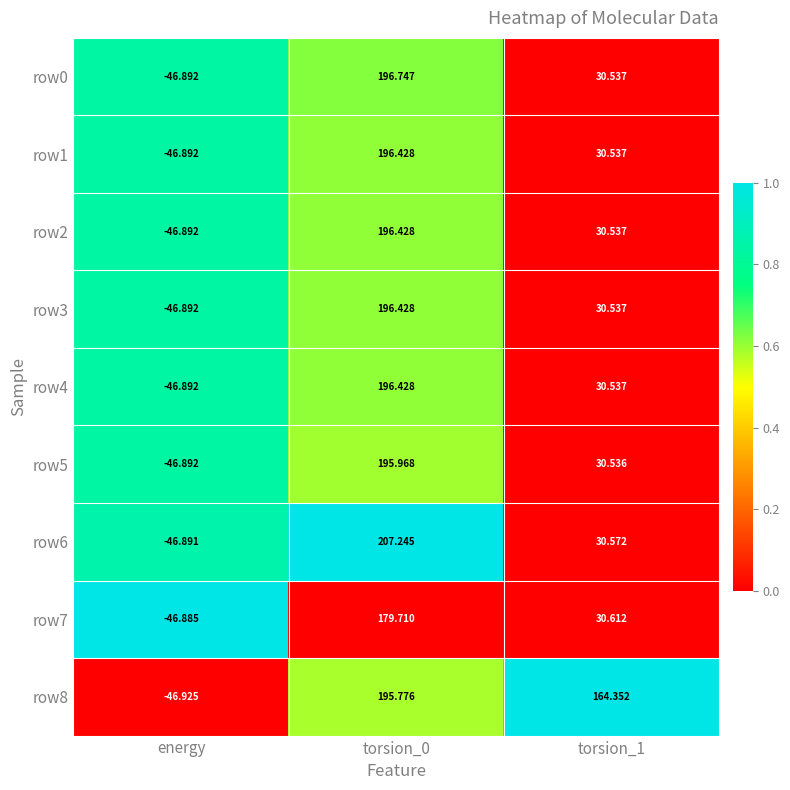

What is the difference between the highest and lowest values at torsion_1?

133.8